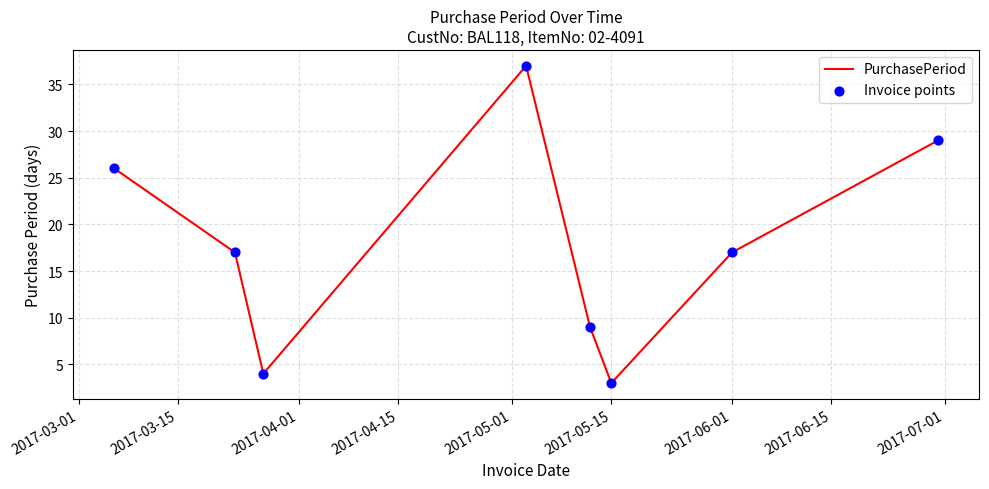

What is the difference between the maximum and second lowest values?

33